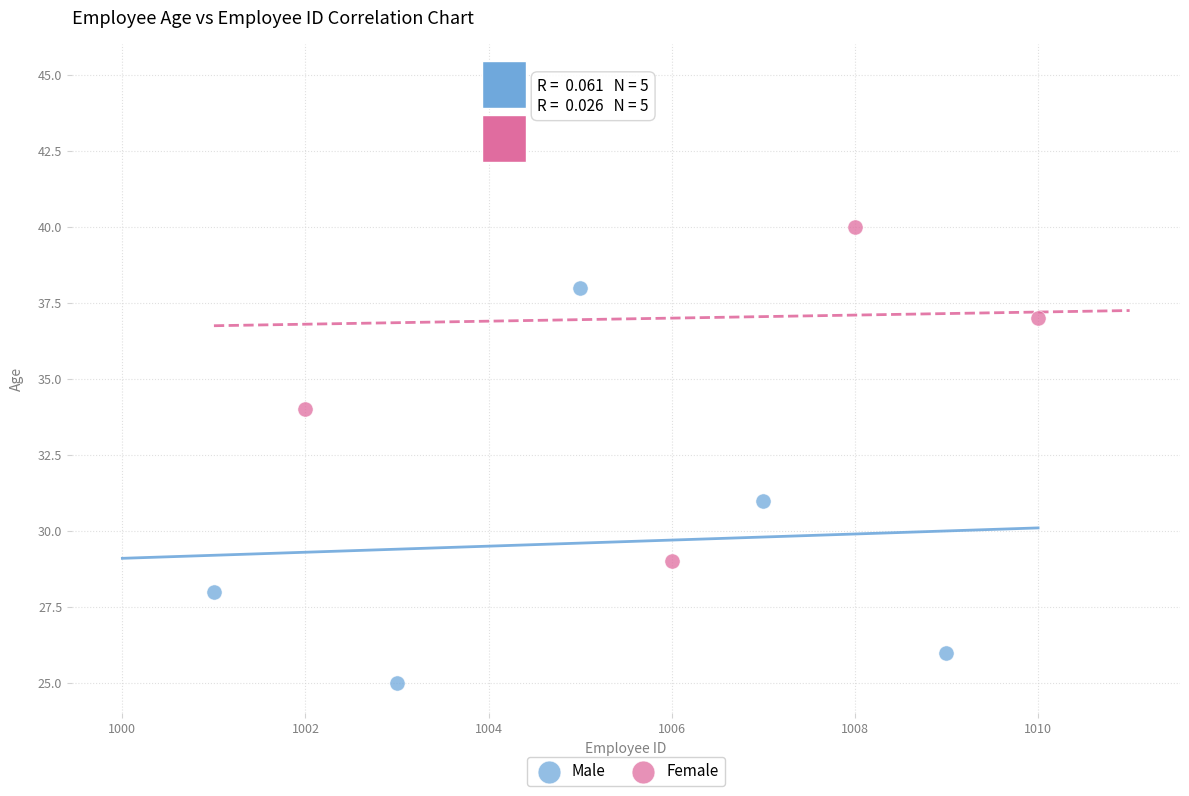

Which series contains the lowest Y value?

Male